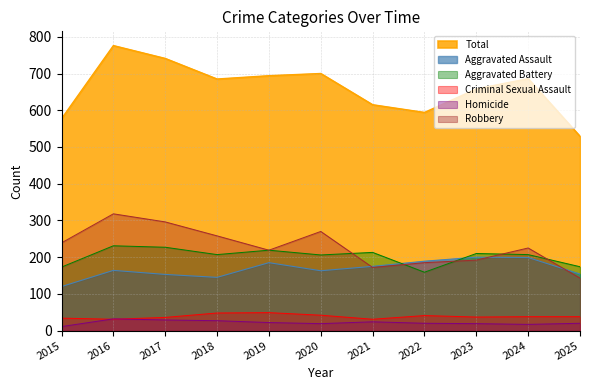

True or false: Robbery and Criminal Sexual Assault intersect in this chart.

False